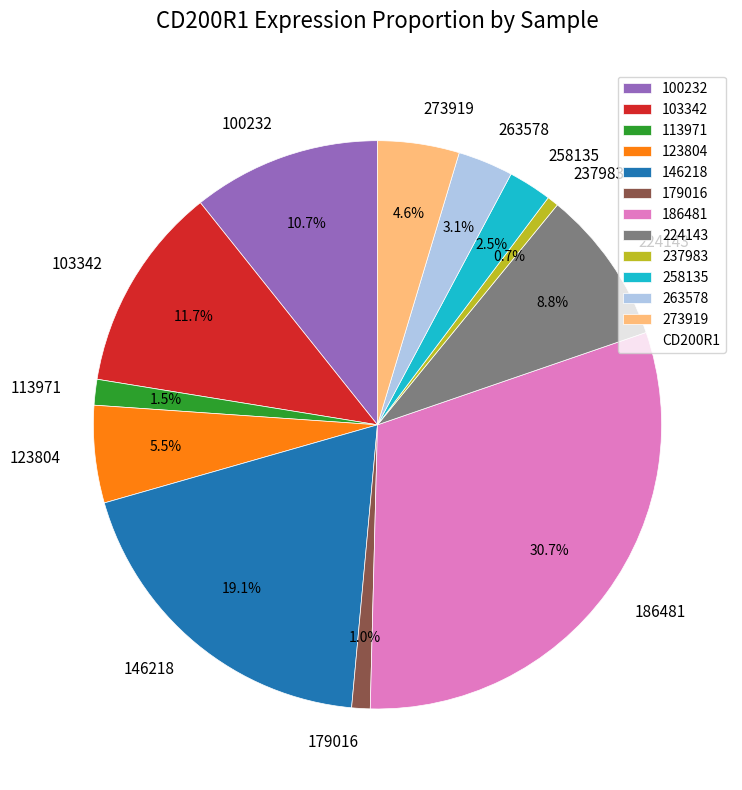

Which has a higher value, 258135 or 113971?

258135